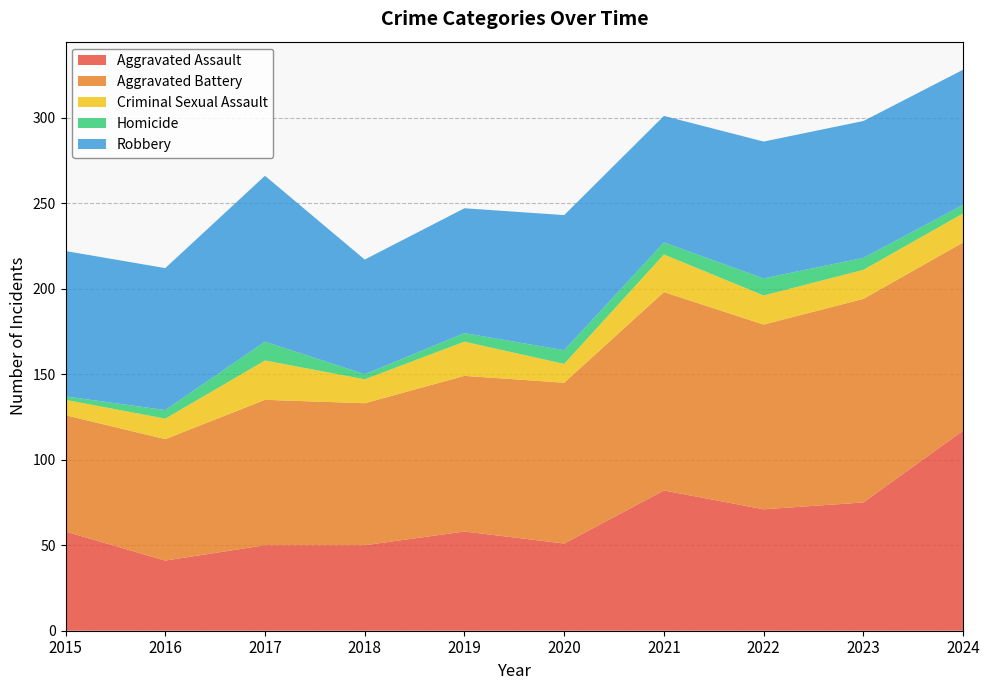

Reading left to right, transcribe all the data shown in this chart.

Aggravated Assault: 2015=58	2016=41	2017=50	2018=50	2019=58	2020=51	2021=82	2022=71	2023=75	2024=117
Aggravated Battery: 2015=68	2016=71	2017=85	2018=83	2019=91	2020=94	2021=116	2022=108	2023=119	2024=110
Criminal Sexual Assault: 2015=9	2016=12	2017=23	2018=14	2019=20	2020=11	2021=22	2022=17	2023=17	2024=17
Homicide: 2015=2	2016=5	2017=11	2018=3	2019=5	2020=8	2021=7	2022=10	2023=7	2024=5
Robbery: 2015=85	2016=83	2017=97	2018=67	2019=73	2020=79	2021=74	2022=80	2023=80	2024=79